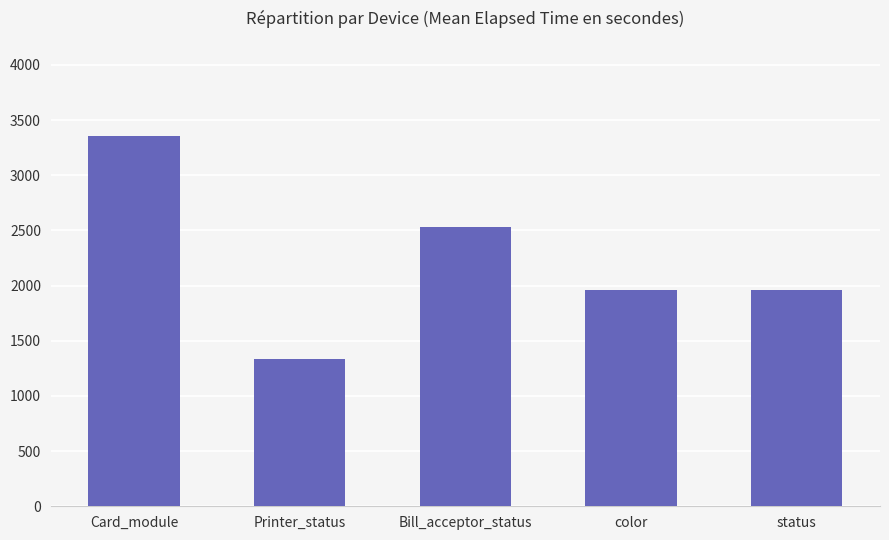

Are the bars grouped side by side (vs. stacked)?

No